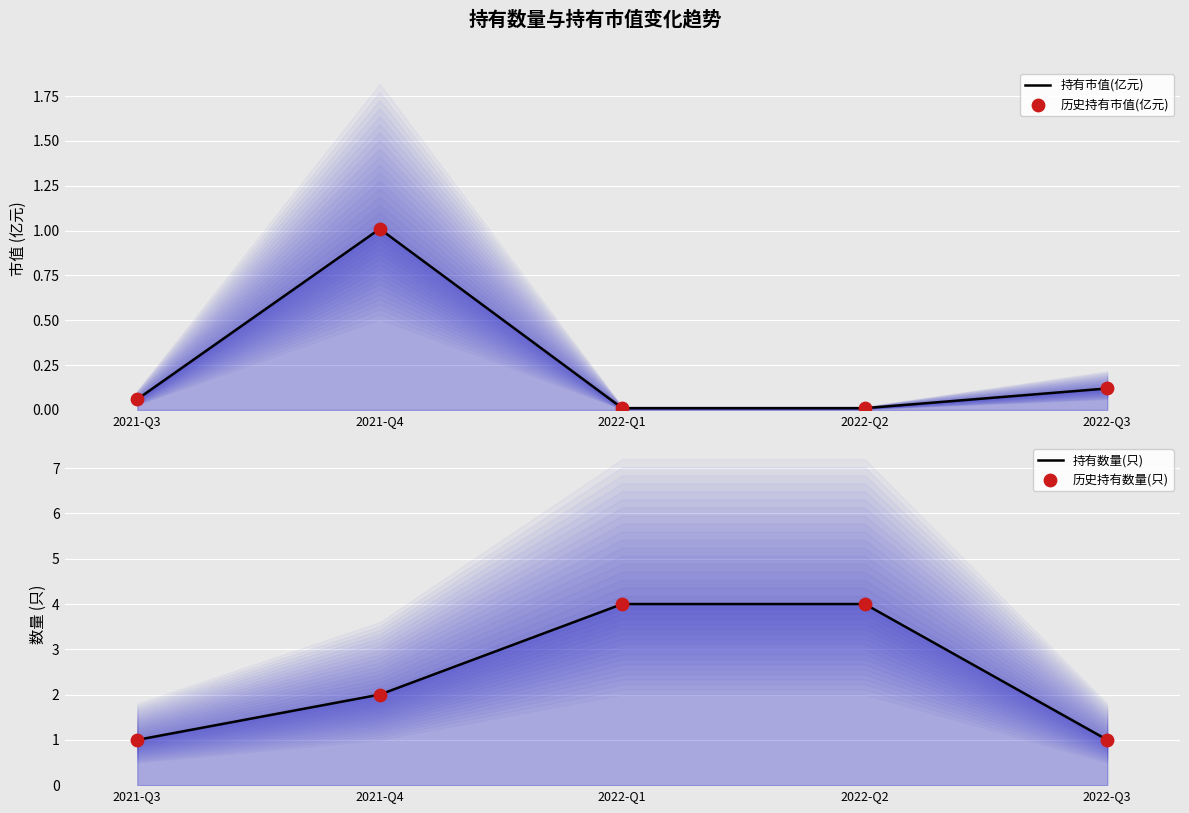

Which series has the widest spread of Y values?

持有数量(只)